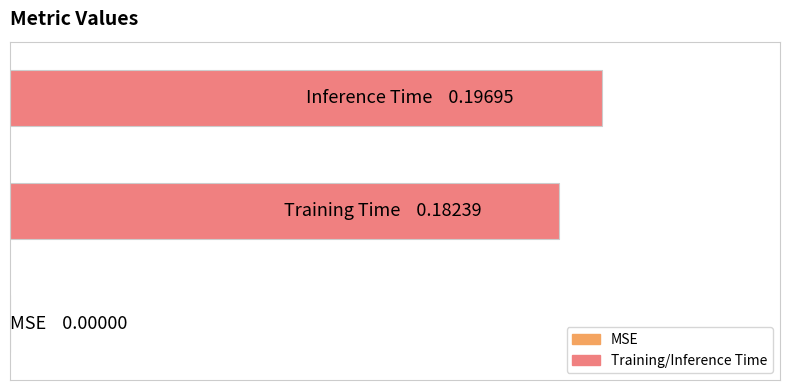

Are the bars horizontal?

Yes